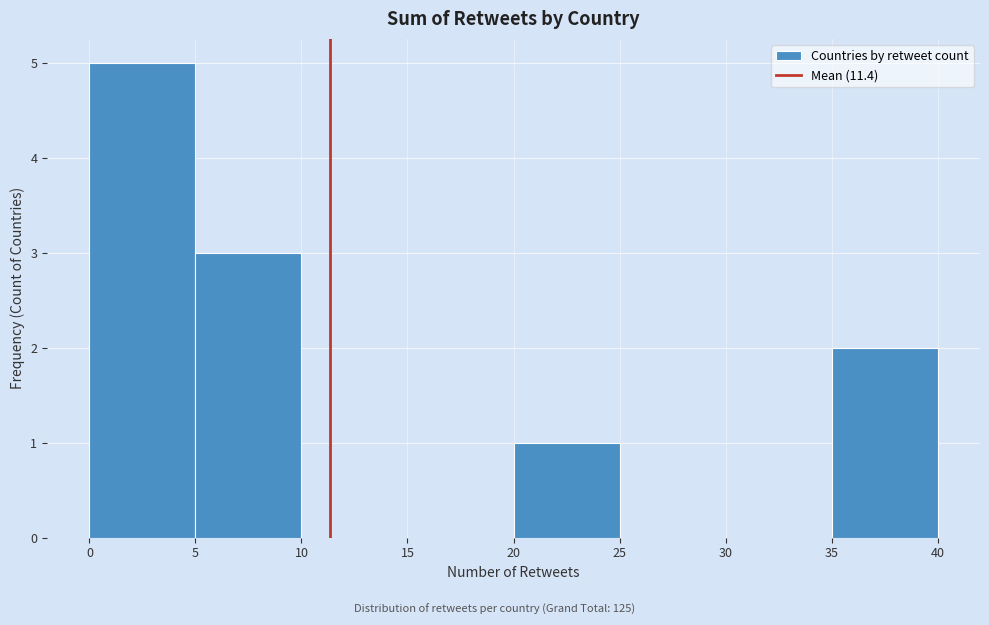

What is the height of the bar covering 20 to 25 on the x-axis? The values are not printed on the chart, so give them approximately, as read against the axis.

1